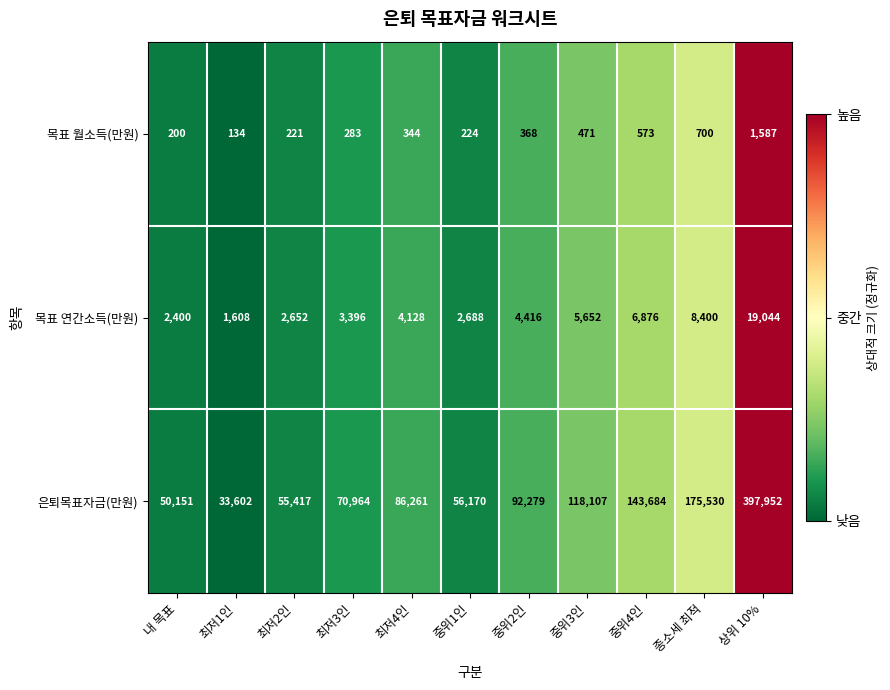

Which label corresponds to the smallest value in the chart?

최저1인